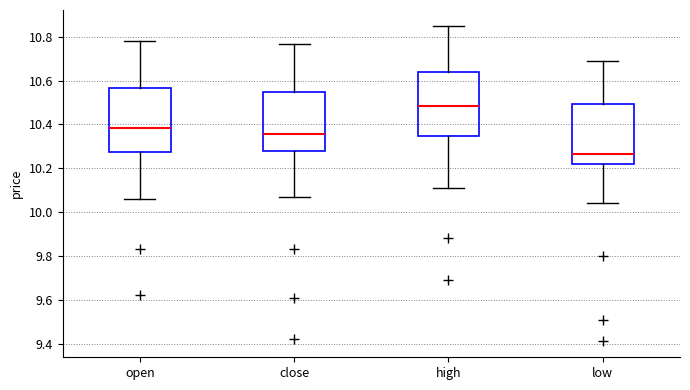

Reading left to right, read every box against the y-axis: the position of its median line, the range the box covers, and the ends of its whiskers. The values are not printed on the chart, so give them approximately, as read against the axis.

open: median 10.38, box 10.28 to 10.56, whiskers 10.06 to 10.78
close: median 10.36, box 10.28 to 10.56, whiskers 10.08 to 10.76
high: median 10.48, box 10.34 to 10.64, whiskers 10.12 to 10.86
low: median 10.26, box 10.22 to 10.50, whiskers 10.04 to 10.70